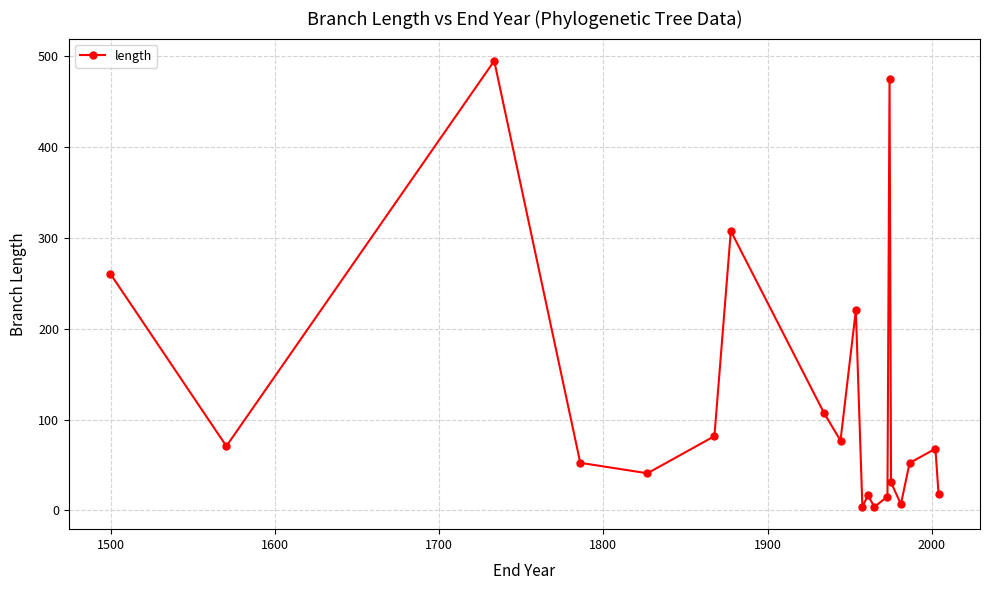

What is the difference between the maximum and minimum values?

490.3